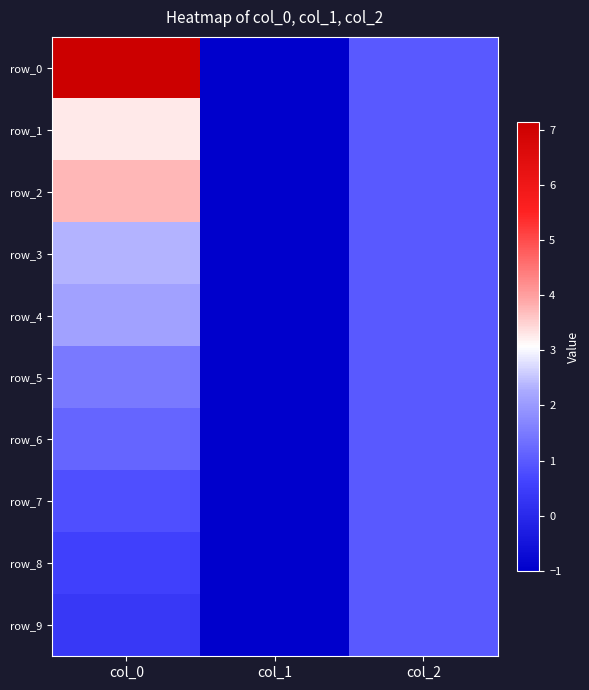

What is the difference between the maximum and minimum values in the row_1 series?

4.3